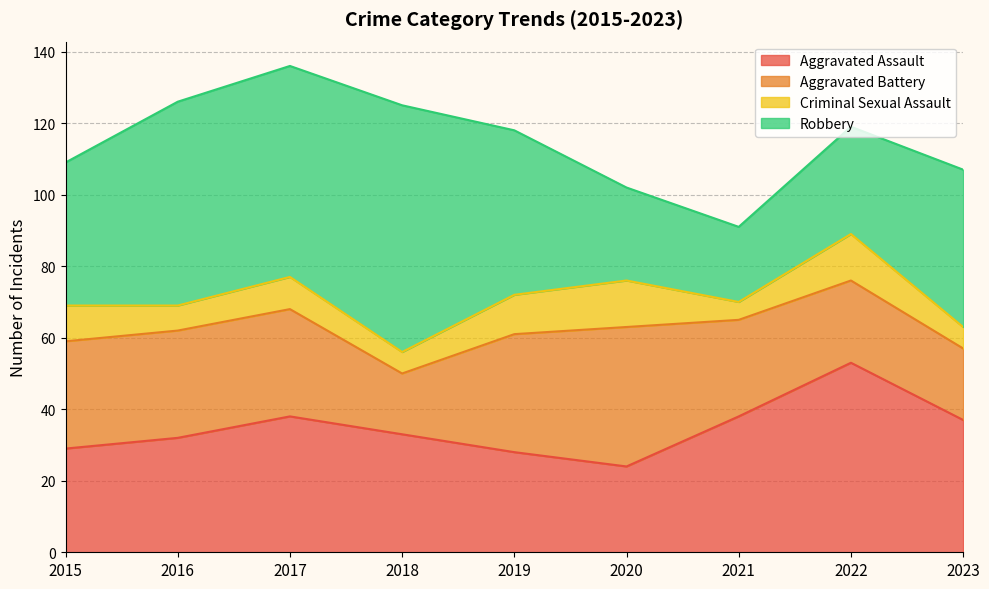

How many times do Aggravated Battery and Aggravated Assault cross each other?

3